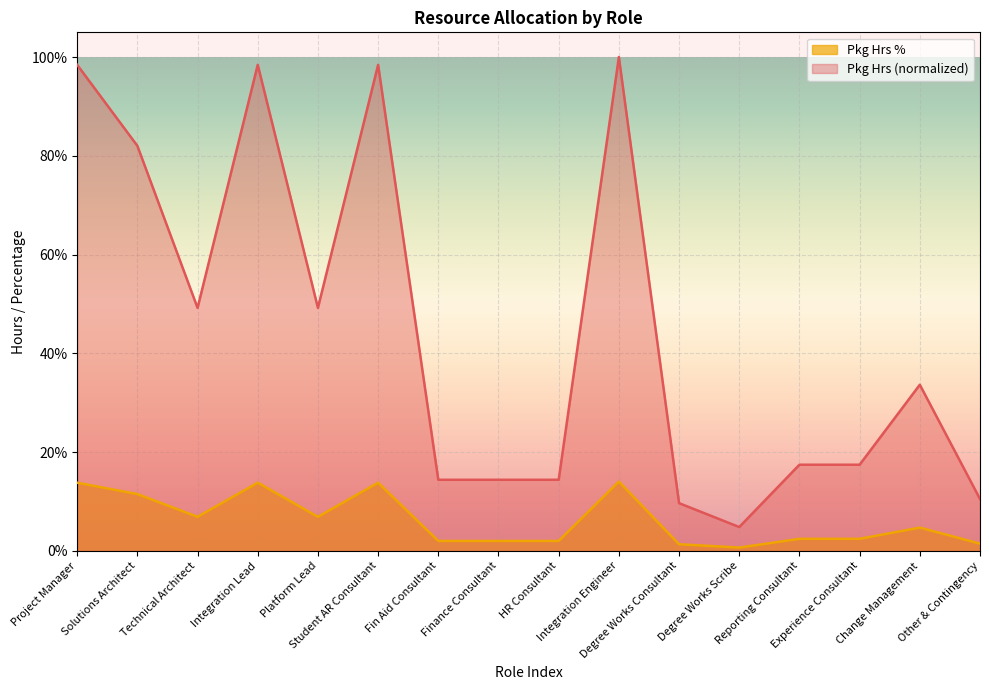

Reading right to left, extract all data points from this chart.

Pkg Hrs: 0.0	0.0	0.0	0.0	0.0	0.0	0.1	0.0	0.0	0.0	0.1	0.1	0.1	0.1	0.1	0.1
Pkg Hrs %: 0.1	0.3	0.2	0.2	0.0	0.1	1.0	0.1	0.1	0.1	1.0	0.5	1.0	0.5	0.8	1.0